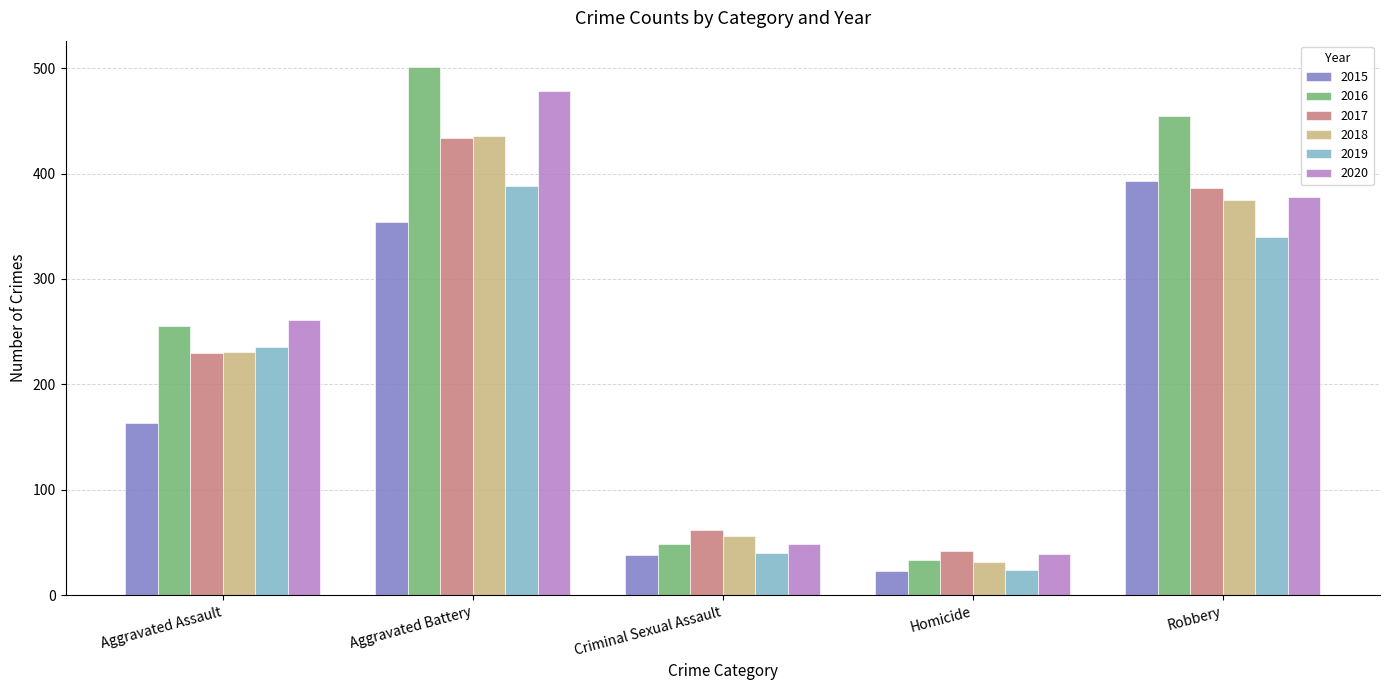

What is the difference between the second highest and minimum values in the 2020 series?

339